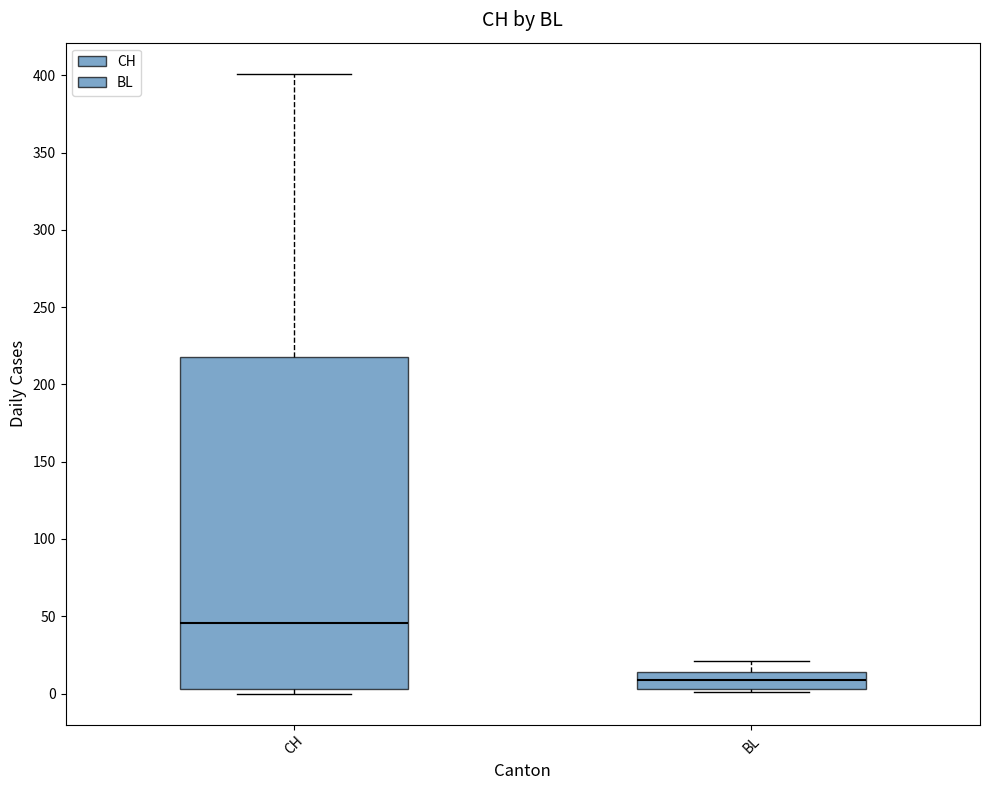

Which box is the tallest, from its lower edge to its upper edge?

CH